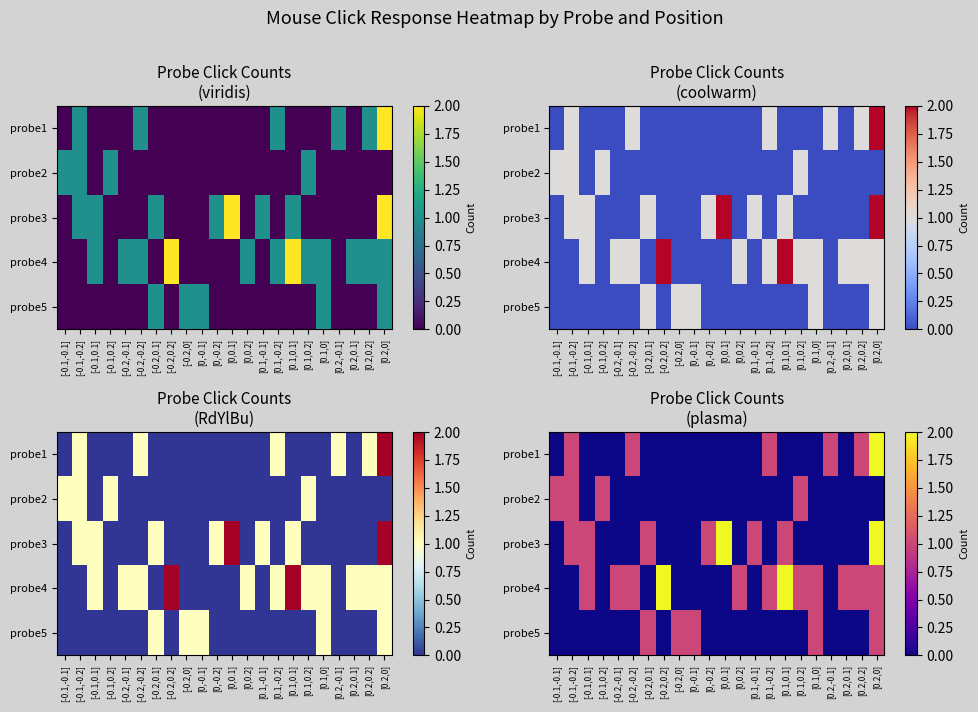

What is the sum of all probe5 values?

5